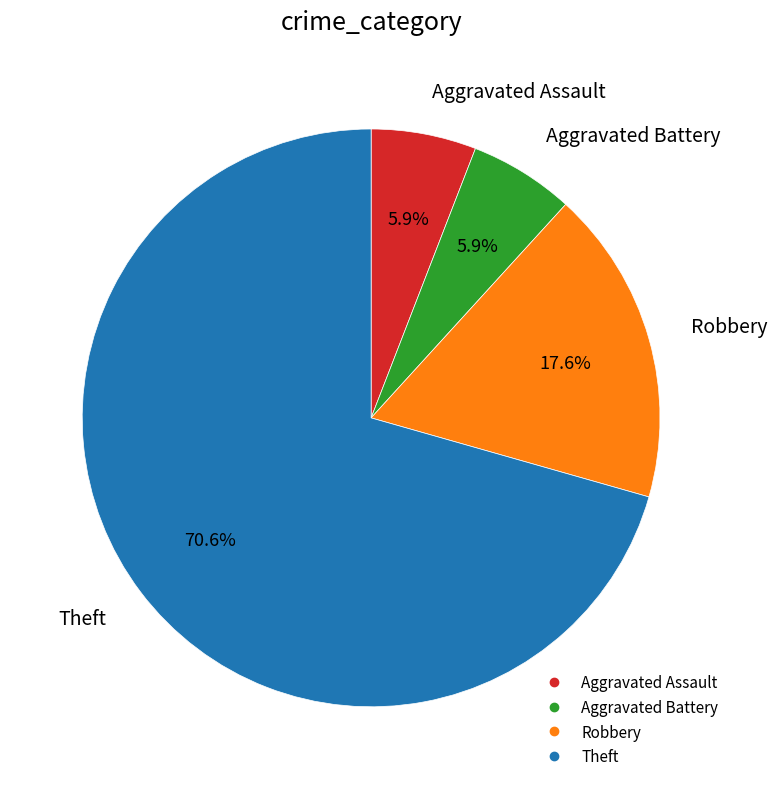

How many slices are in this pie chart?

4